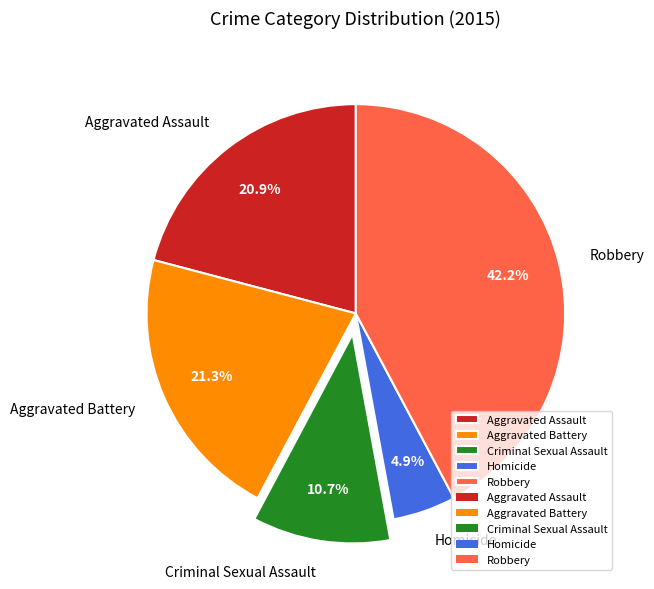

Which slice is the largest?

Robbery